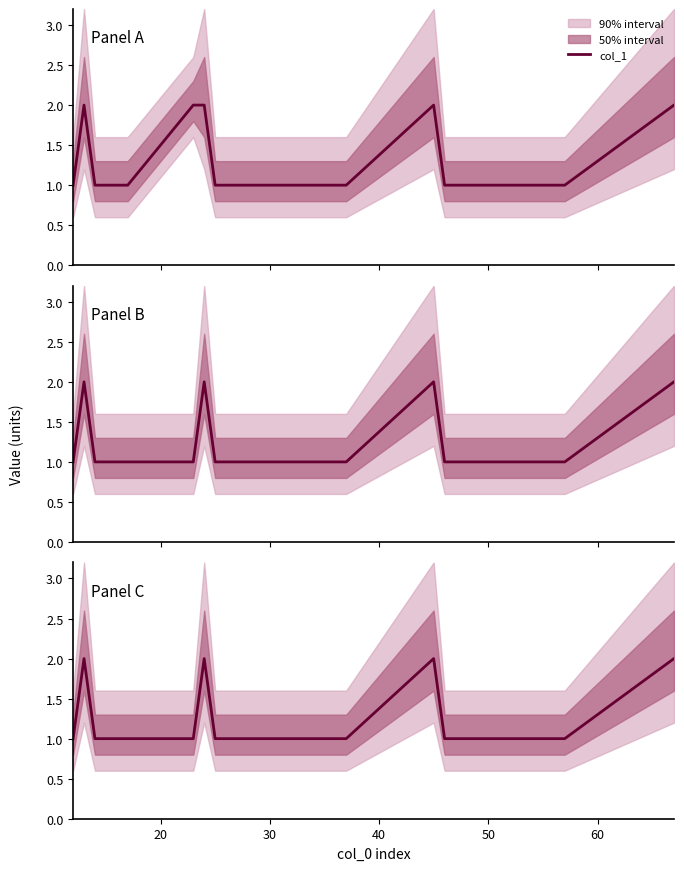

How many categories are shown in the chart?

21